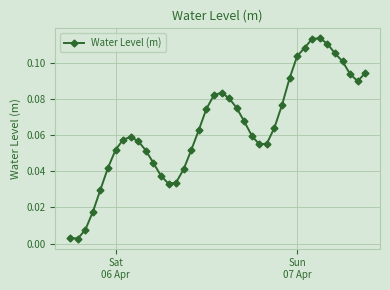

True or false: the data has more than 2 interior local peaks.

True